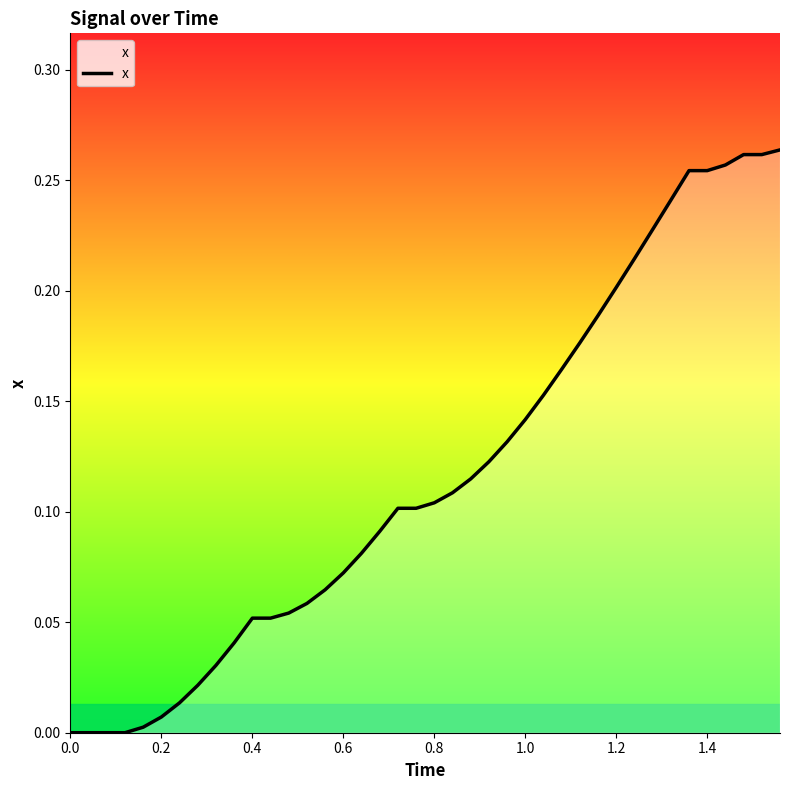

The value at 1.4 is 0.4. True or false?

False